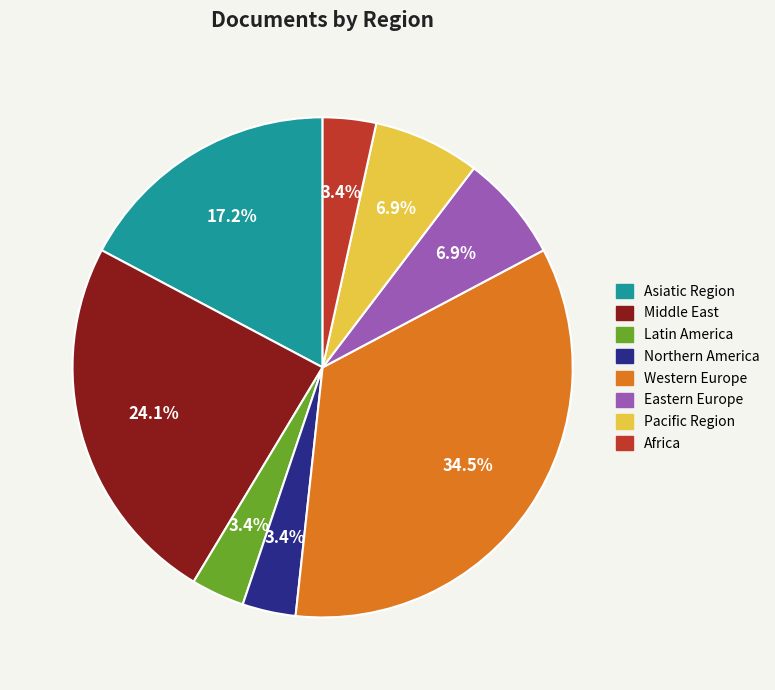

To the nearest percent, what portion does Middle East represent?

24%